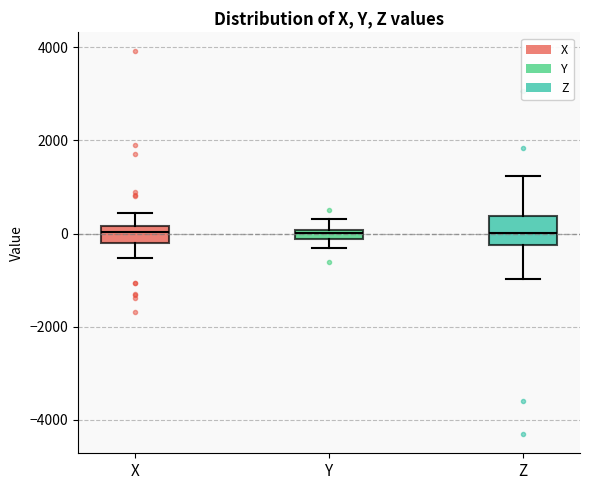

Comparing the boxes themselves (not the whiskers), which one is the tallest?

Z